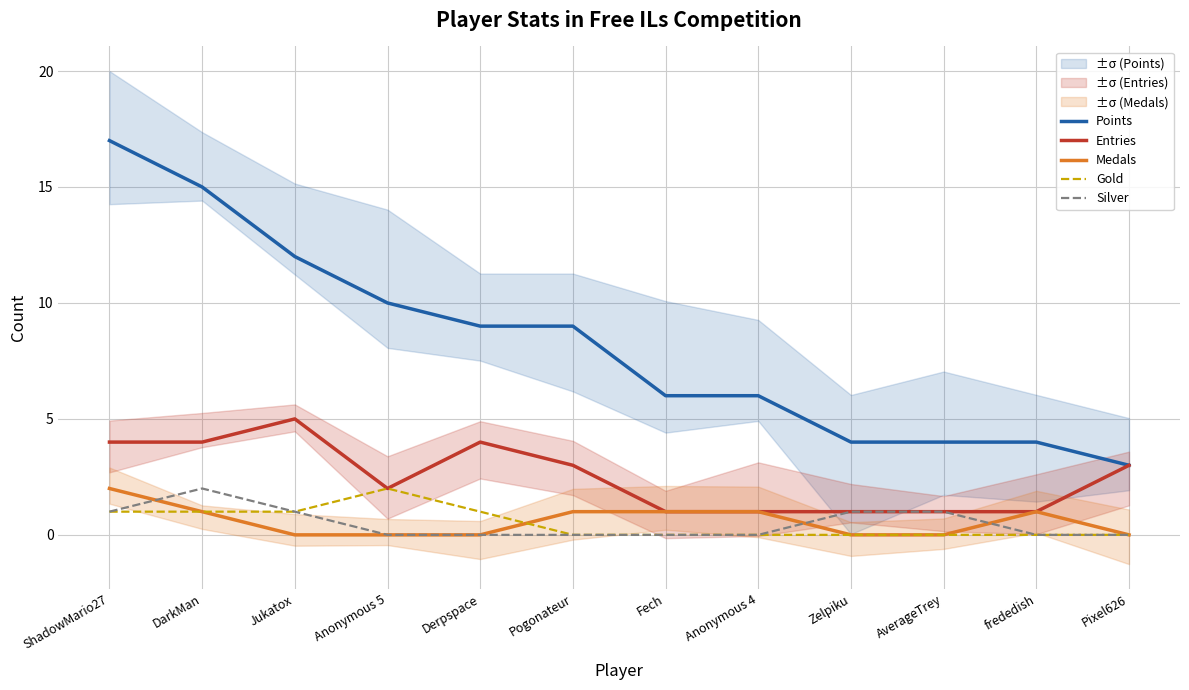

What is the label of the 8th point from the right?

Derpspace